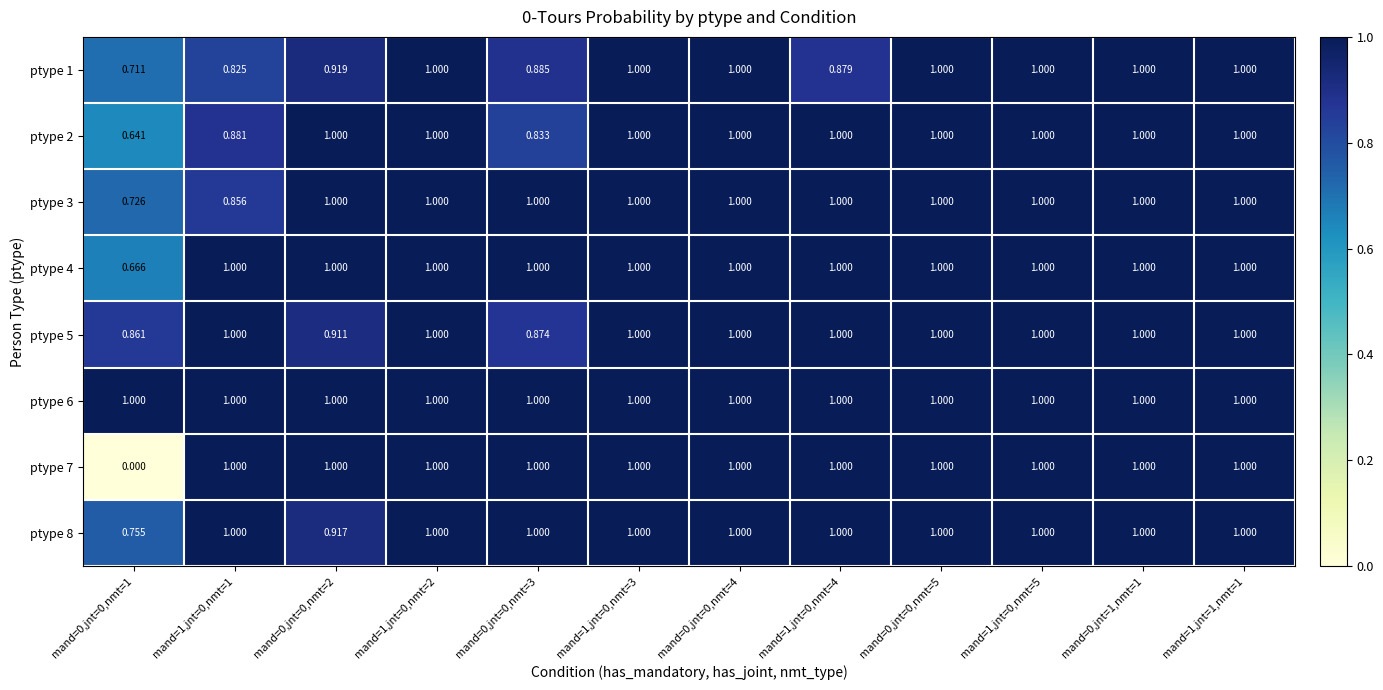

Is the value of ptype 1 at mand=0,jnt=0,nmt=3 greater than the value of ptype 4 at mand=1,jnt=0,nmt=2?

No